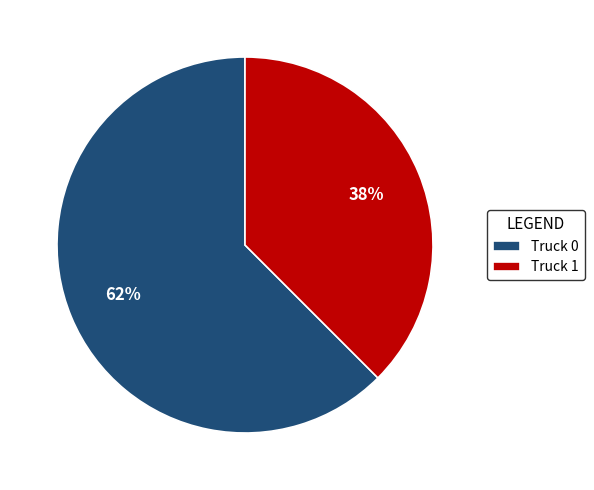

Is it true that Truck 1 is 25% of the pie?

False